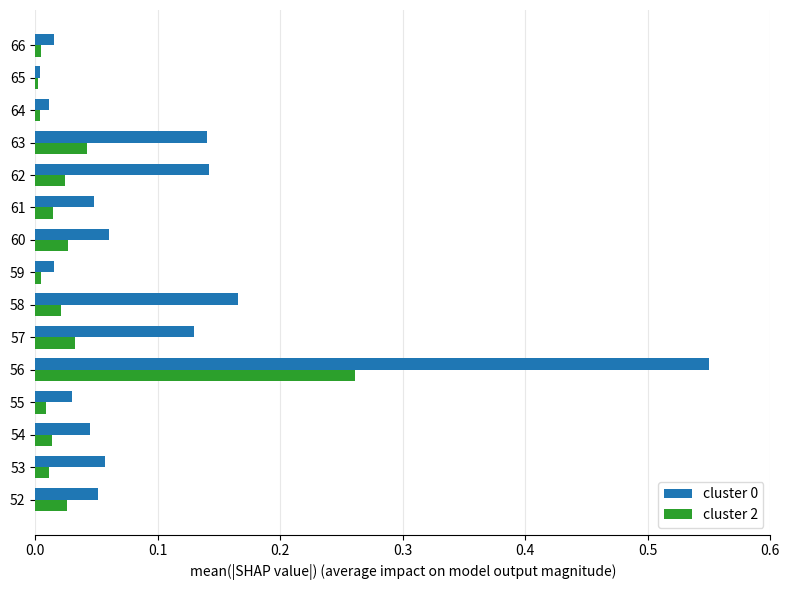

The cluster 2 series shows 0.0 at 54. True or false?

True